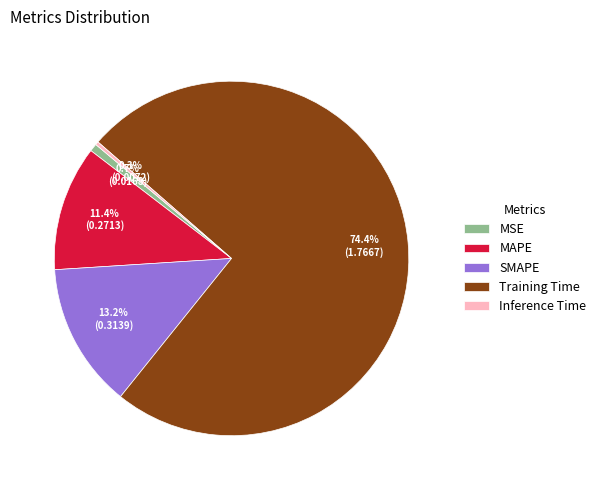

To the nearest percent, what is the average slice percentage?

20%